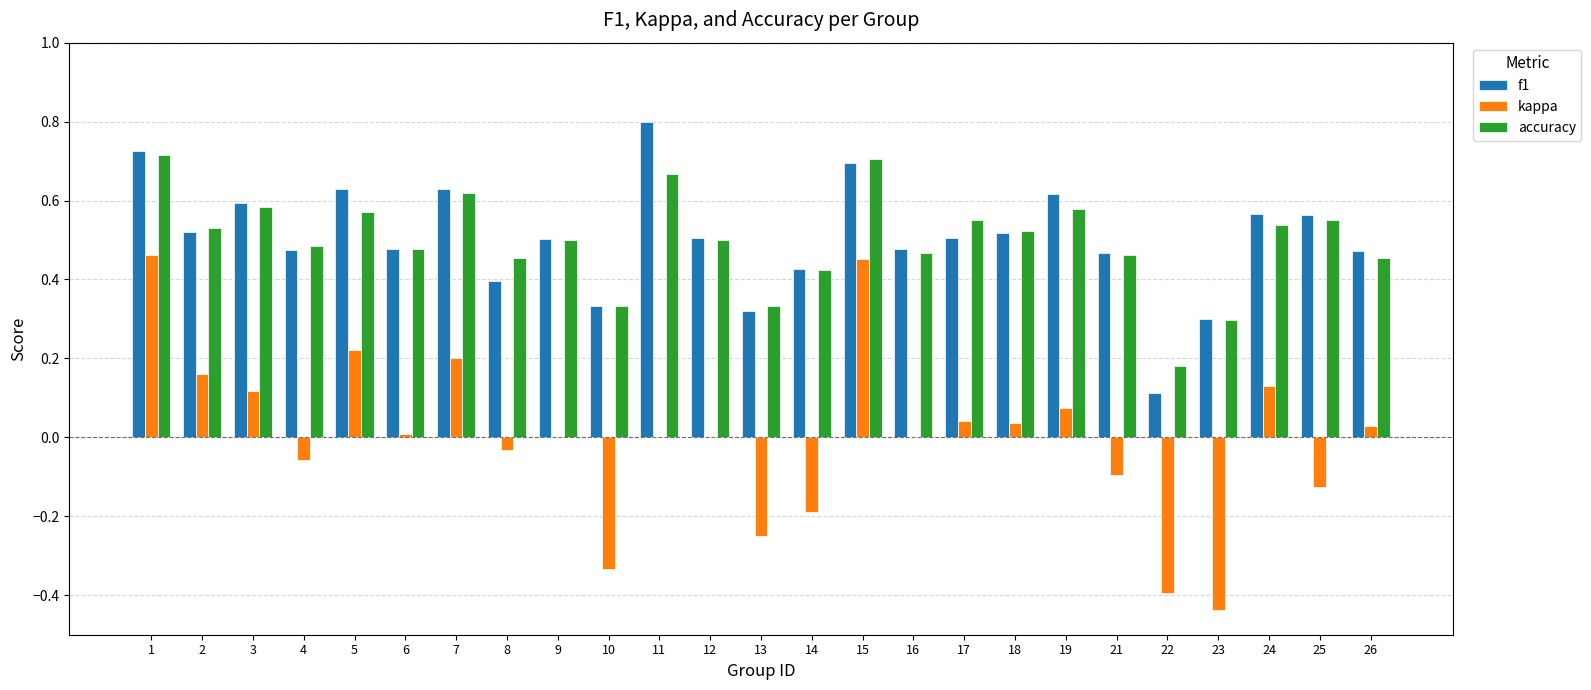

How many data points does each series have?

25